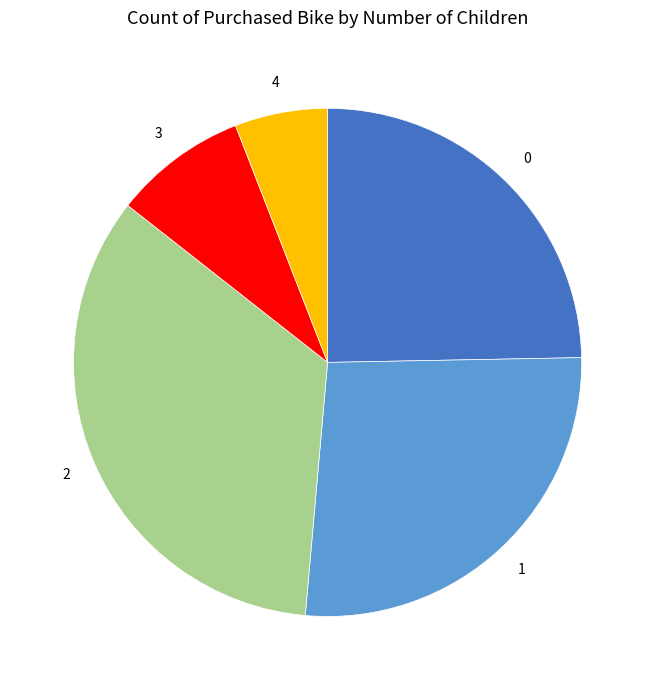

The 1 slice represents 27% of the pie. True or false?

True